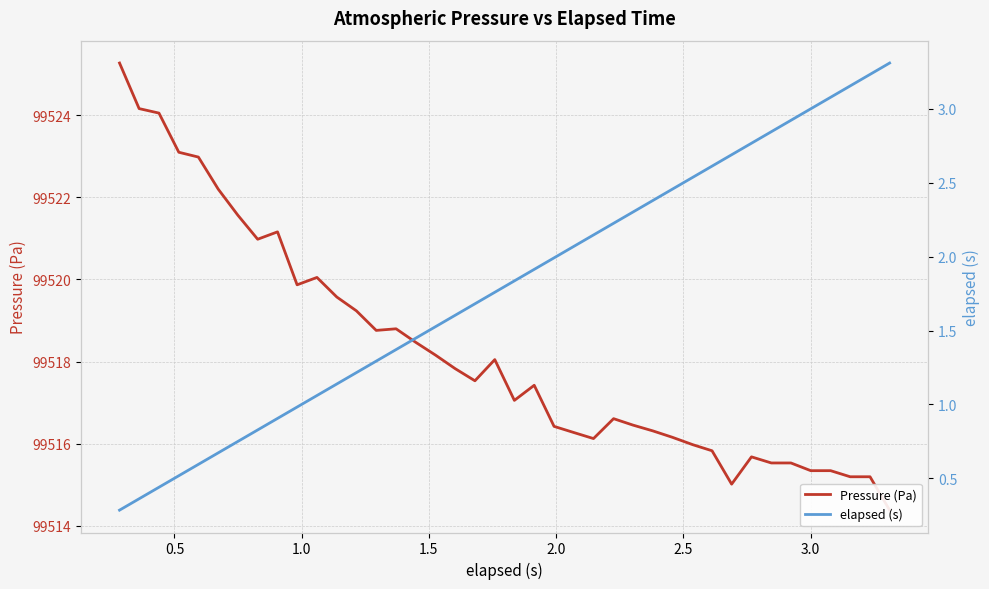

How many data points in Pressure (Pa) are less than 99517?

18